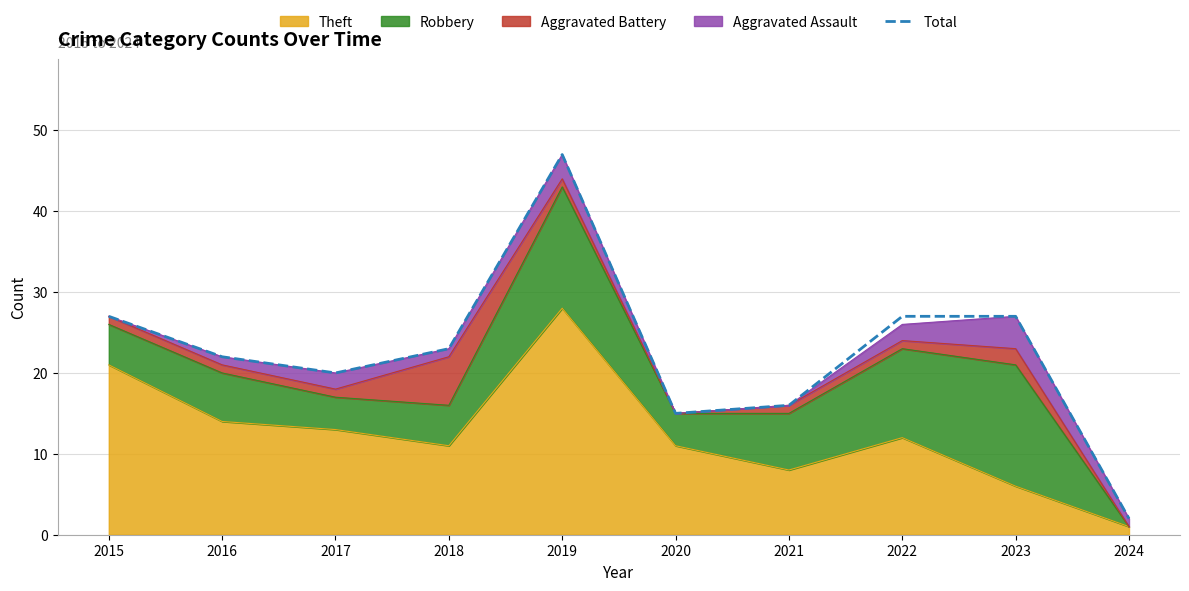

What is the value of the 3rd point from the left?

20